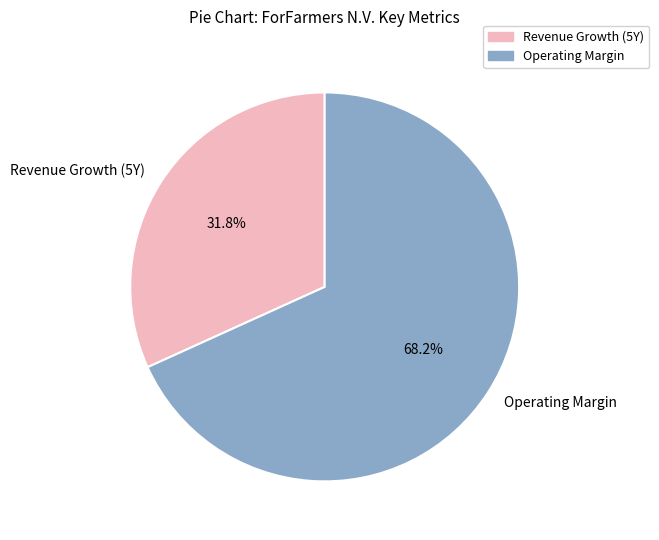

What percentage do Operating Margin and Revenue Growth (5Y) together represent?

100.0%